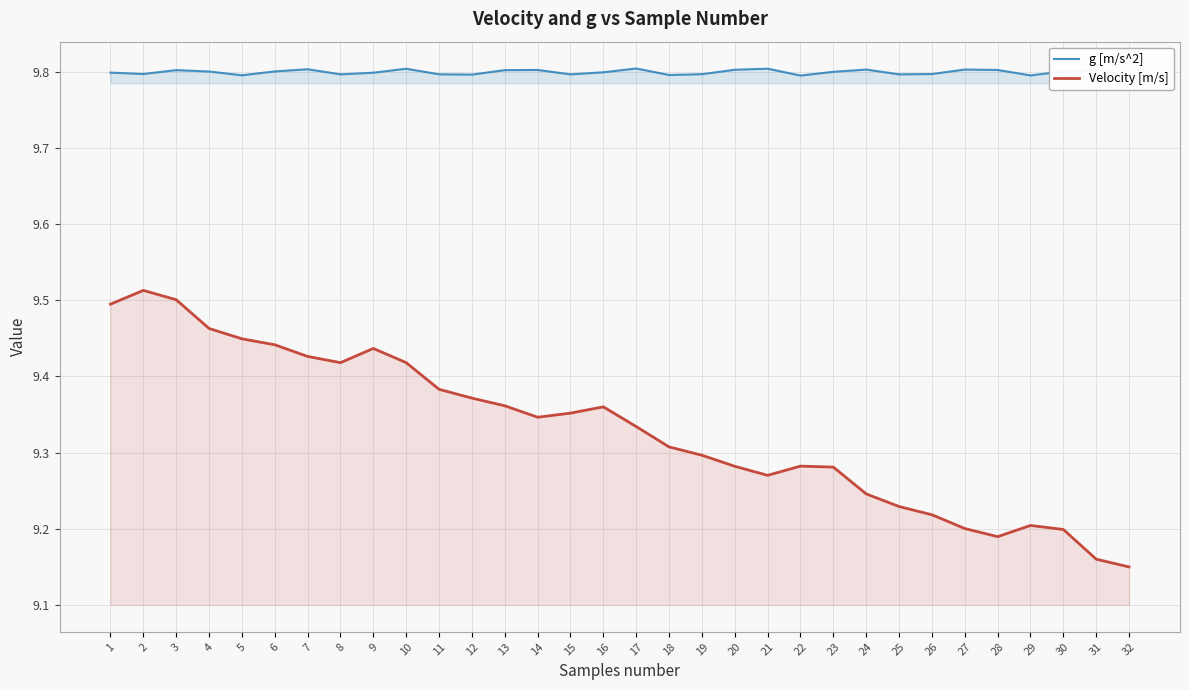

True or false: g [m/s^2] and Velocity [m/s] intersect in this chart.

False